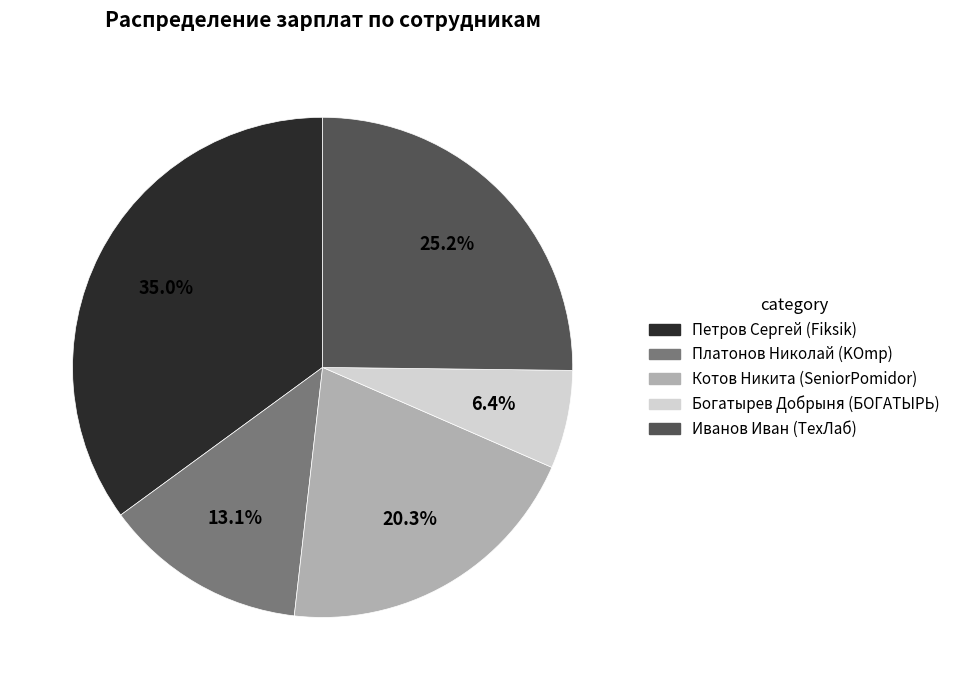

How many slices are in this pie chart?

5